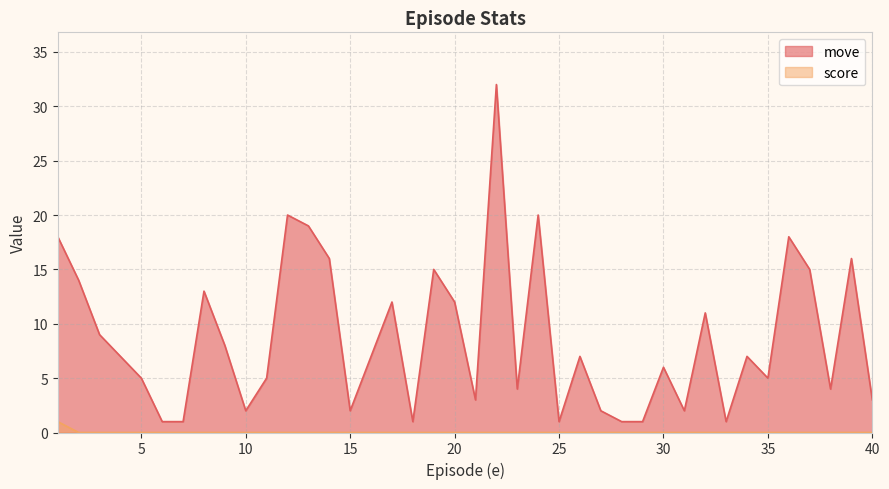

What is the total value across all series at 5?

5